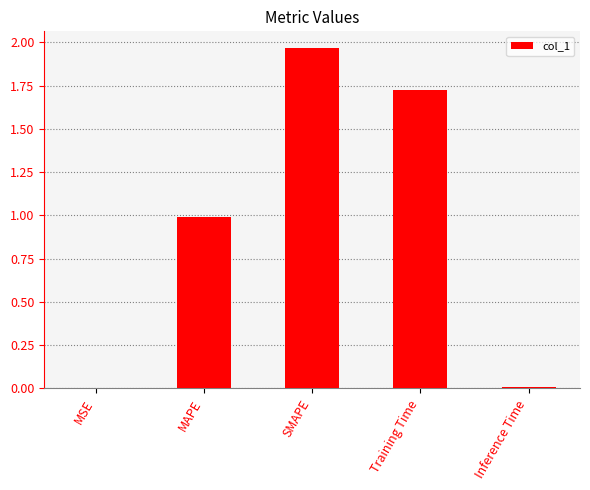

The value at Inference Time is 0.0. True or false?

True